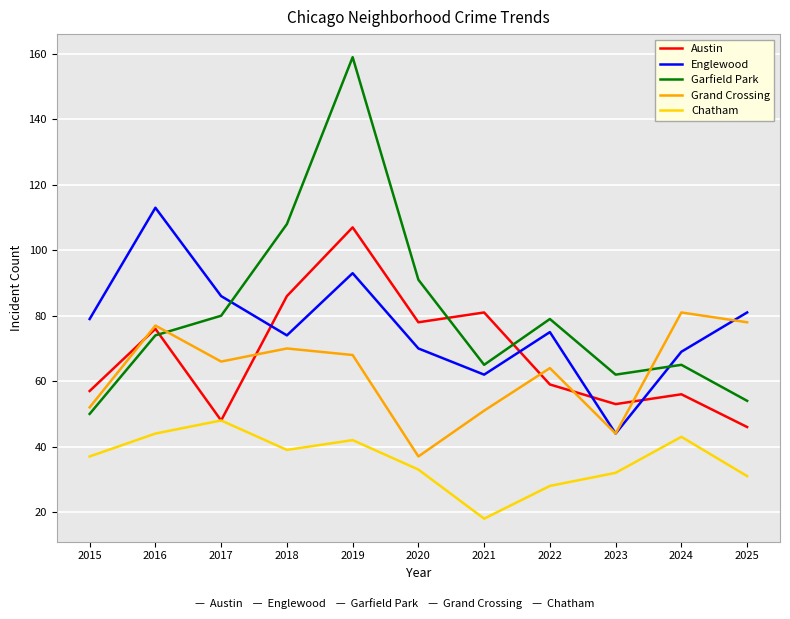

Does the chart display data point markers on the line(s)?

No